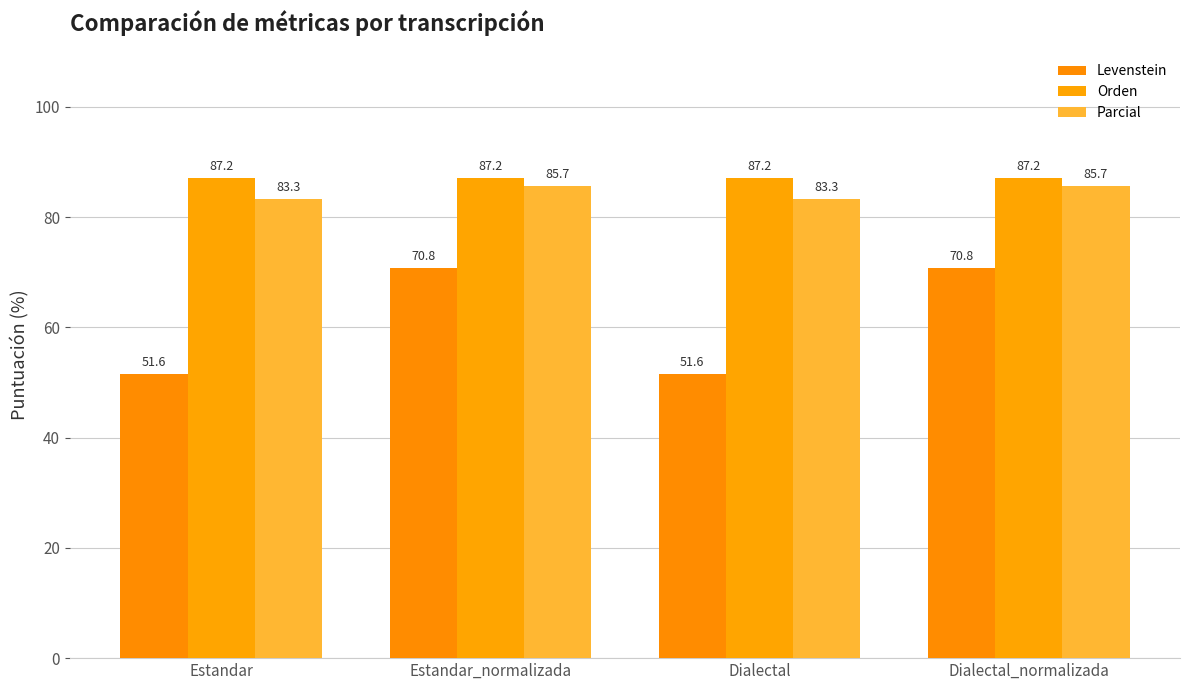

How many categories are shown in the chart?

4